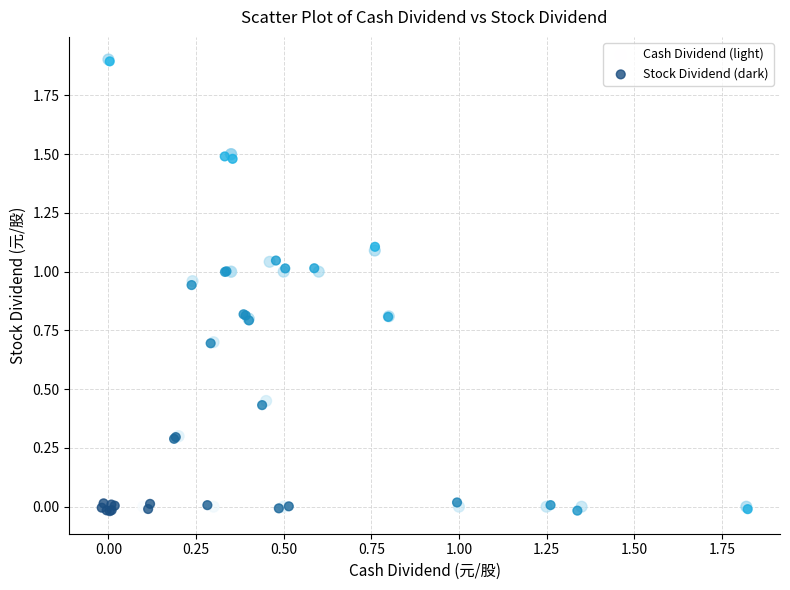

What are all the series names shown in the legend?

Cash Dividend (light), Stock Dividend (dark)